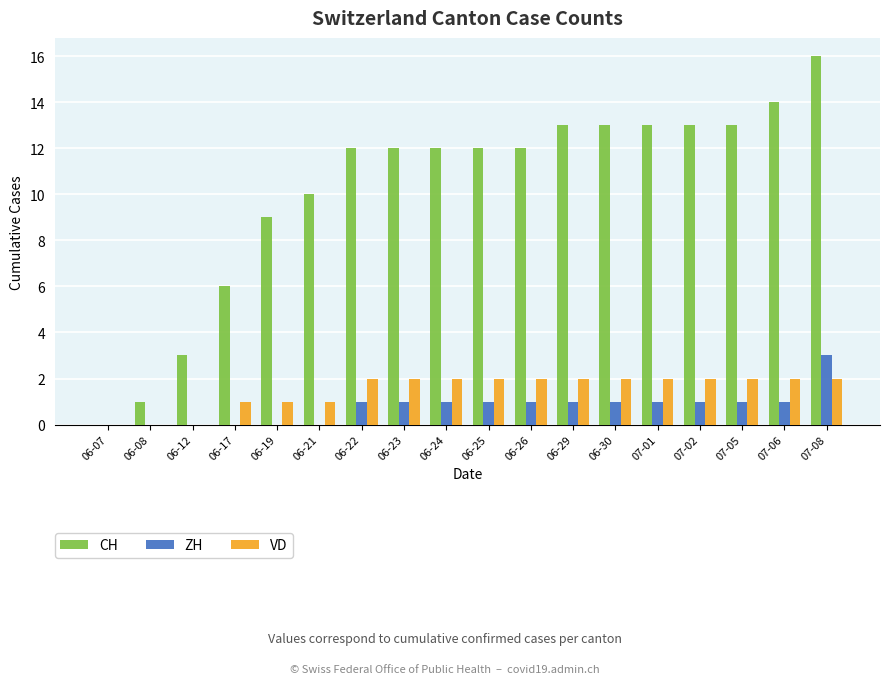

Which series has the widest spread of values?

CH